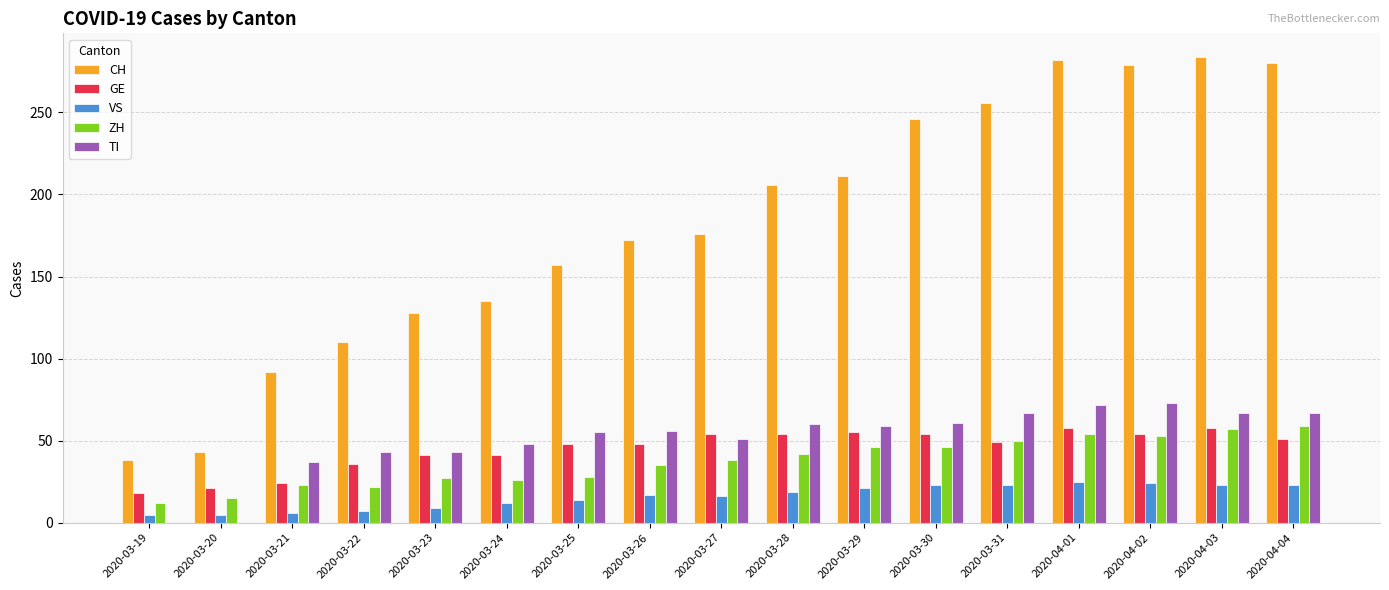

Which series changed the most between 2020-03-27 and 2020-04-01?

CH